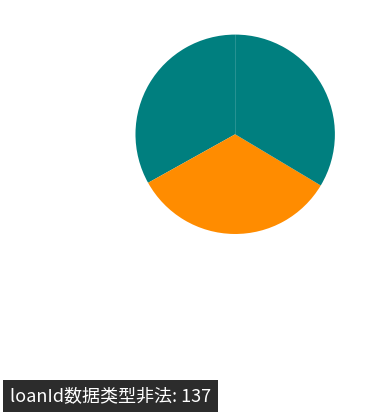

Count the number of slices in the pie.

3